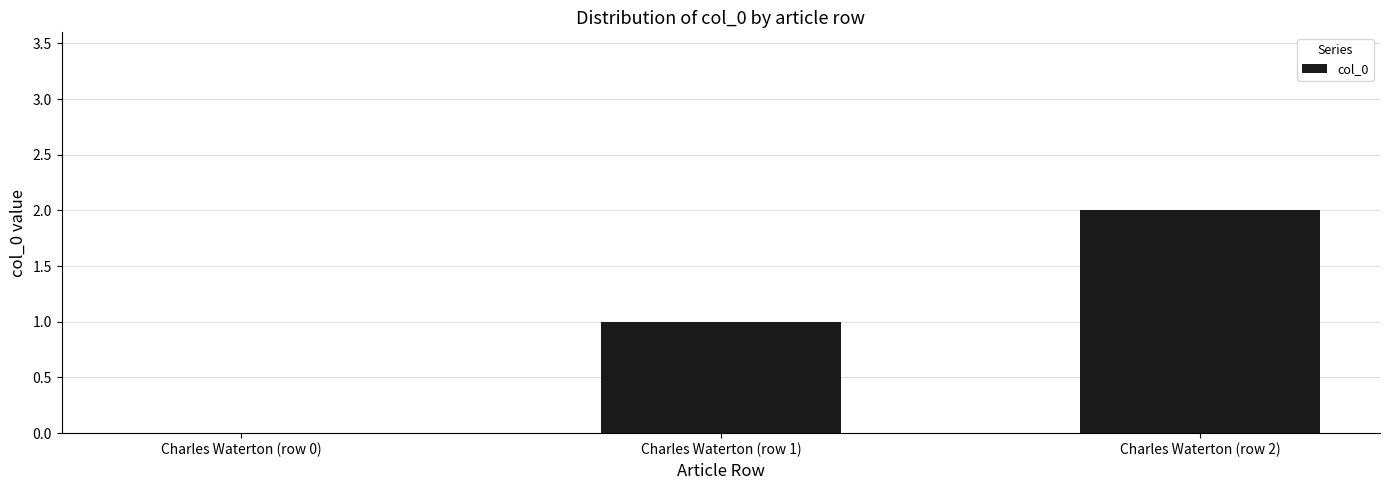

The chart shows a value of 3 at Charles Waterton (row 2). True or false?

False